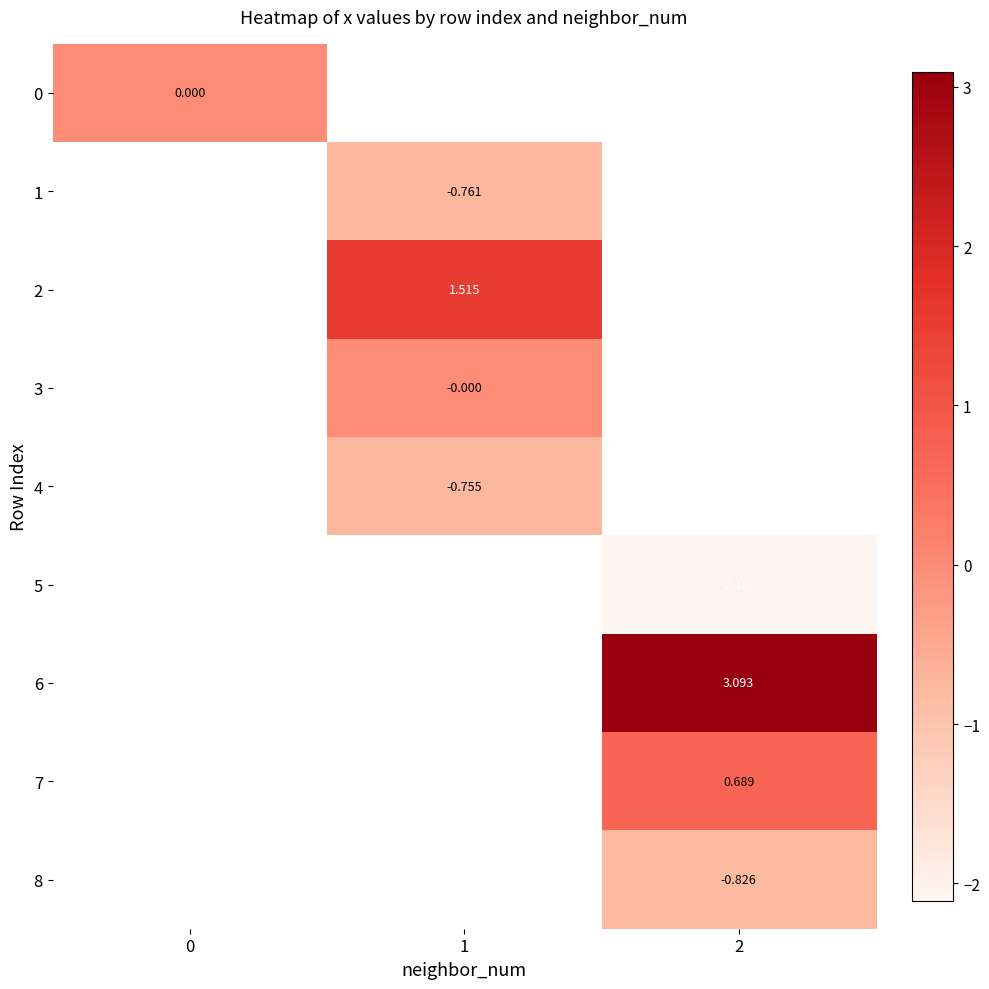

How many categories are shown in the chart?

3